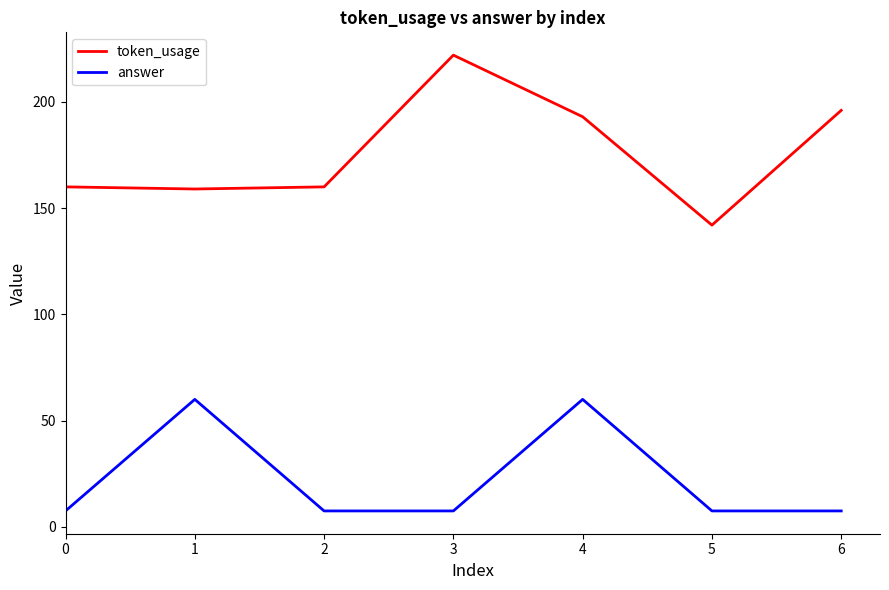

The token_usage series shows 222.0 at 3. True or false?

True